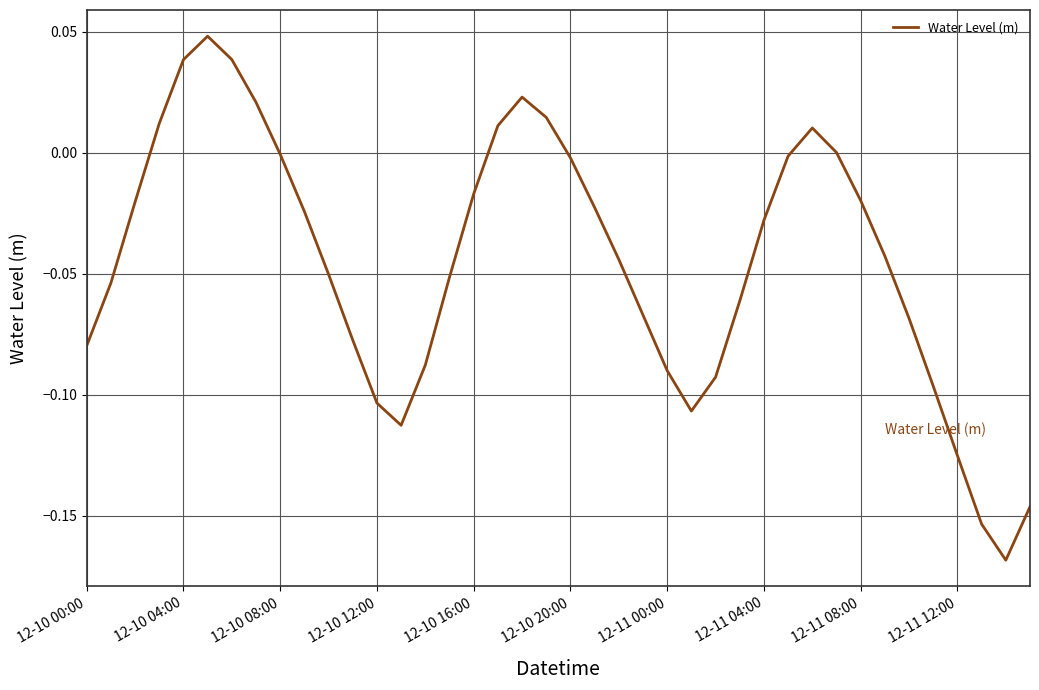

True or false: the data has more than 1 interior local peaks.

True